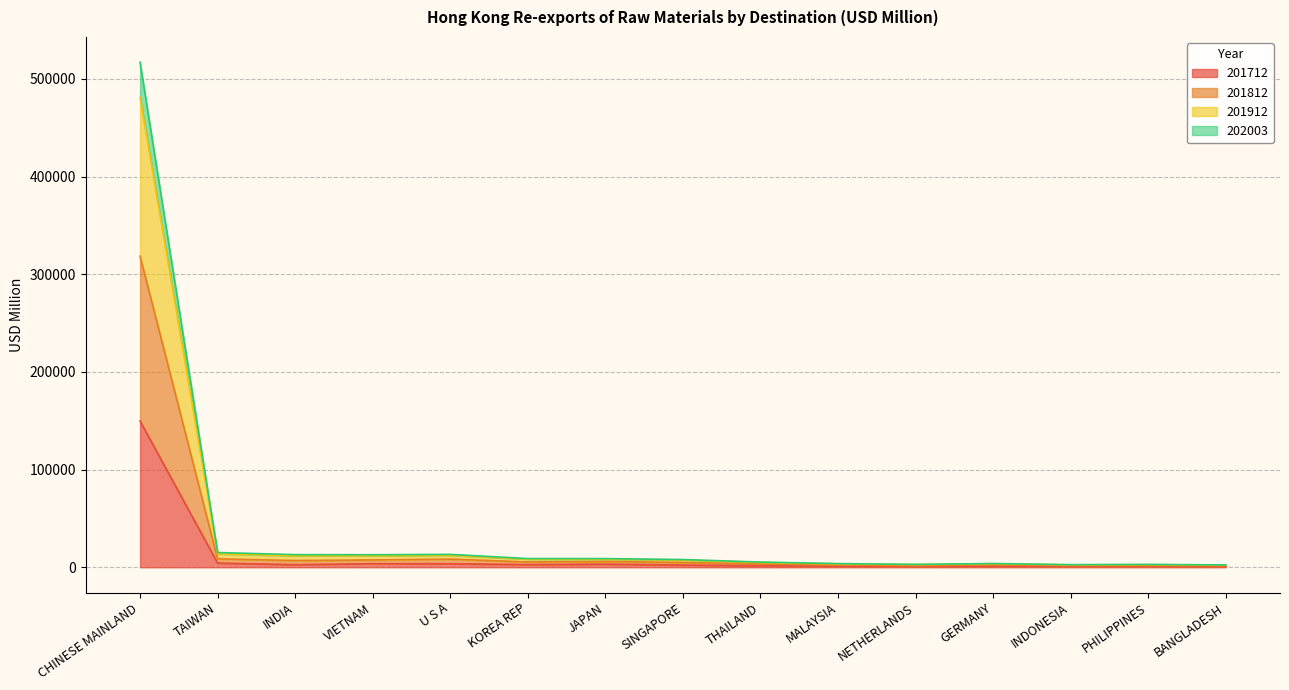

Where is the first local maximum for 202003?

U S A